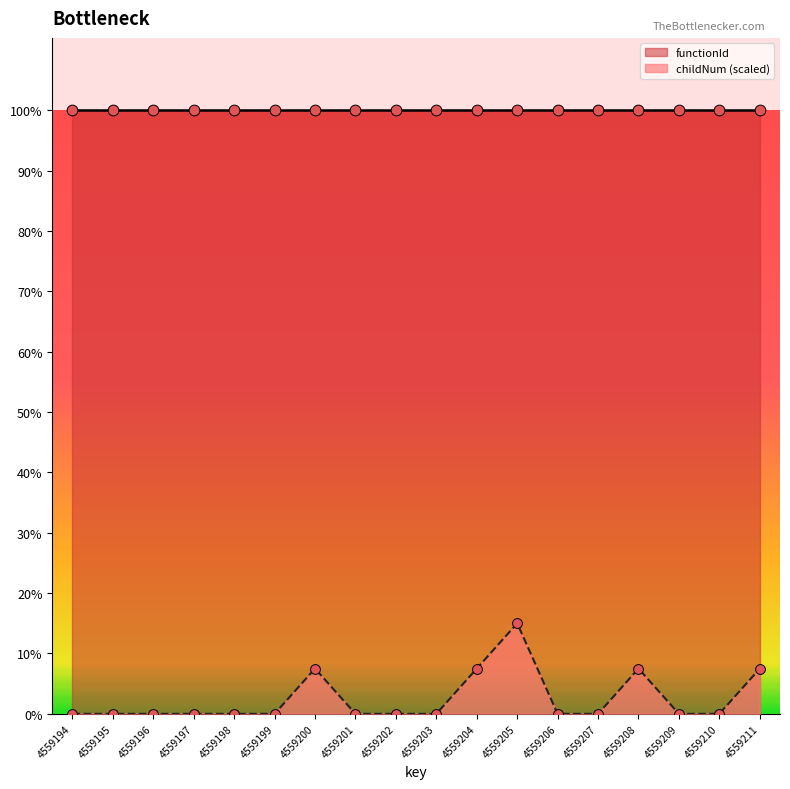

What is the change in value from 4559208 to 4559210?

-341939.5